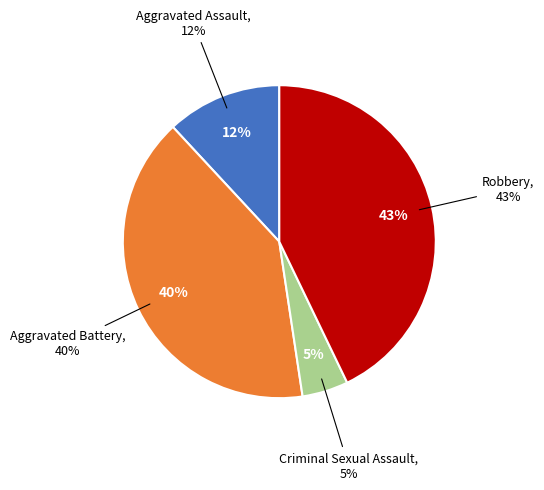

The Criminal Sexual Assault slice represents 1% of the pie. True or false?

False